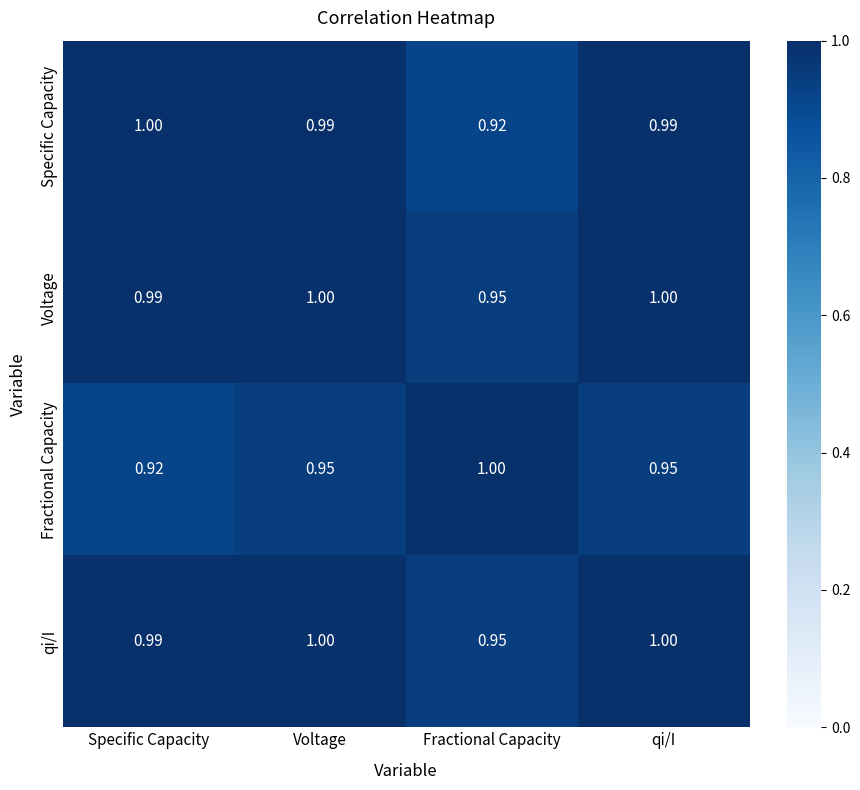

Between Specific Capacity and Voltage, which series saw the biggest shift?

Fractional Capacity